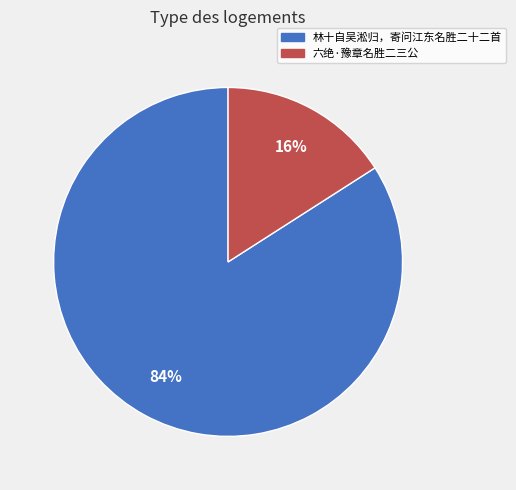

How many slices are in this pie chart?

2